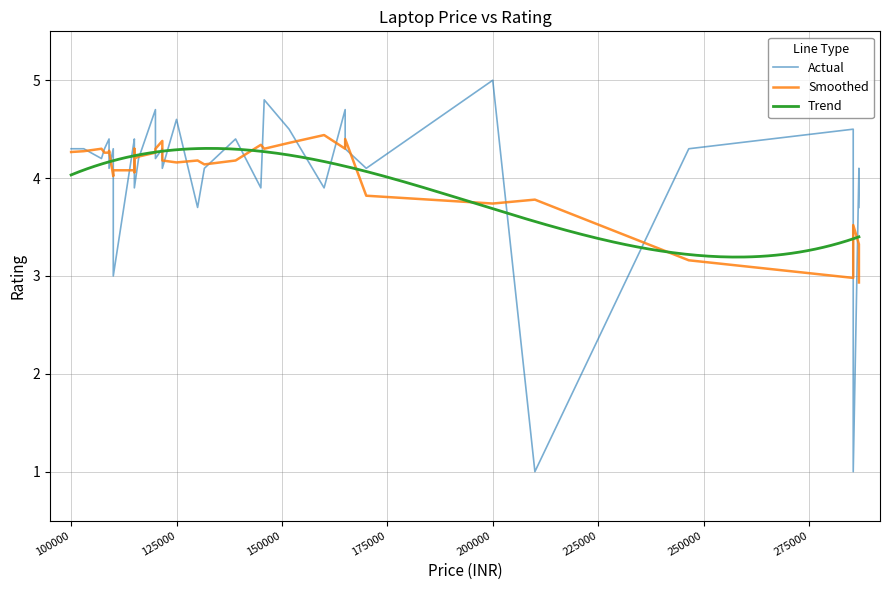

What is the ratio of the value at 35 to the value at 16?

1.1